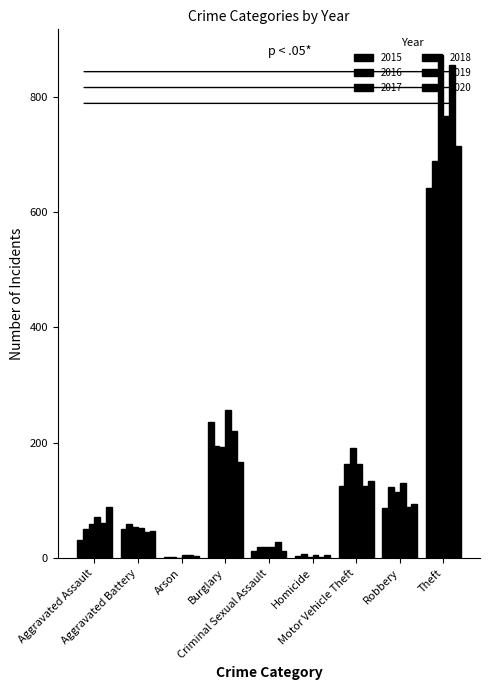

How many groups of bars are there?

9